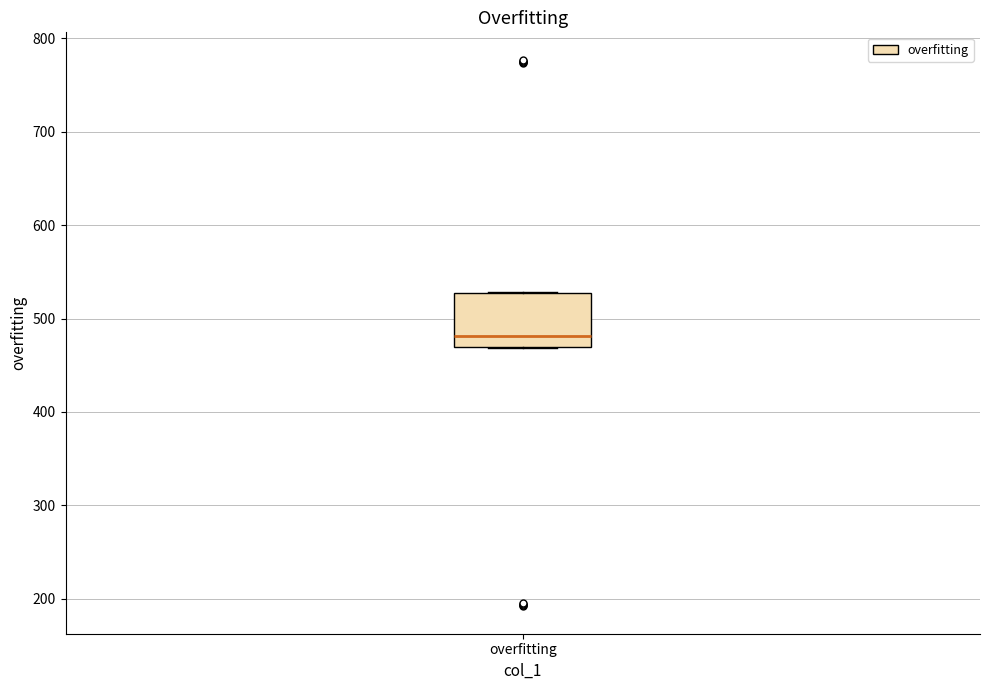

Read this box plot against the y-axis: the position of the median line, the range covered by the box, and the ends of both whiskers. The values are not printed on the chart, so give them approximately, as read against the axis.

median 480, box 470 to 530, whiskers 470 to 530